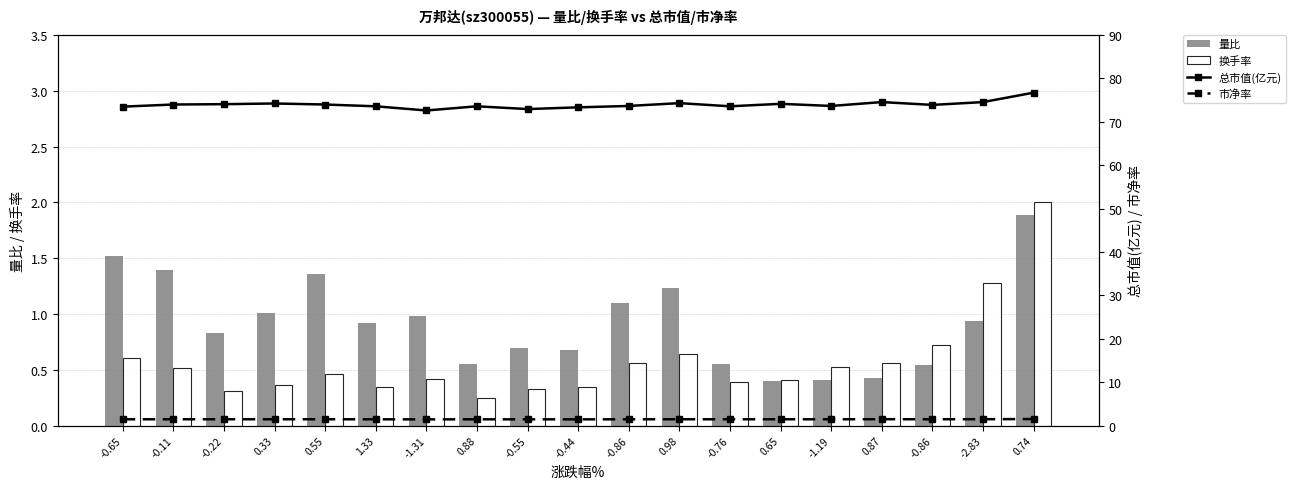

Reading left to right, list all the values displayed in this chart.

量比: -0.65=1.5	-0.11=1.4	-0.22=0.8	0.33=1.0	0.55=1.4	1.33=0.9	-1.31=1.0	0.88=0.6	-0.55=0.7	-0.44=0.7	-0.86=1.1	0.98=1.2	-0.76=0.6	0.65=0.4	-1.19=0.4	0.87=0.4	-0.86=0.5	-2.83=0.9	0.74=1.9
换手率: -0.65=0.6	-0.11=0.5	-0.22=0.3	0.33=0.4	0.55=0.5	1.33=0.3	-1.31=0.4	0.88=0.2	-0.55=0.3	-0.44=0.3	-0.86=0.6	0.98=0.6	-0.76=0.4	0.65=0.4	-1.19=0.5	0.87=0.6	-0.86=0.7	-2.83=1.3	0.74=2.0
总市值(亿元): -0.65=73.5	-0.11=74.0	-0.22=74.0	0.33=74.2	0.55=74.0	1.33=73.6	-1.31=72.6	0.88=73.6	-0.55=72.9	-0.44=73.3	-0.86=73.6	0.98=74.3	-0.76=73.6	0.65=74.1	-1.19=73.6	0.87=74.5	-0.86=73.9	-2.83=74.5	0.74=76.7
市净率: -0.65=1.5	-0.11=1.5	-0.22=1.5	0.33=1.5	0.55=1.5	1.33=1.5	-1.31=1.4	0.88=1.5	-0.55=1.5	-0.44=1.5	-0.86=1.5	0.98=1.5	-0.76=1.5	0.65=1.5	-1.19=1.5	0.87=1.5	-0.86=1.5	-2.83=1.5	0.74=1.5